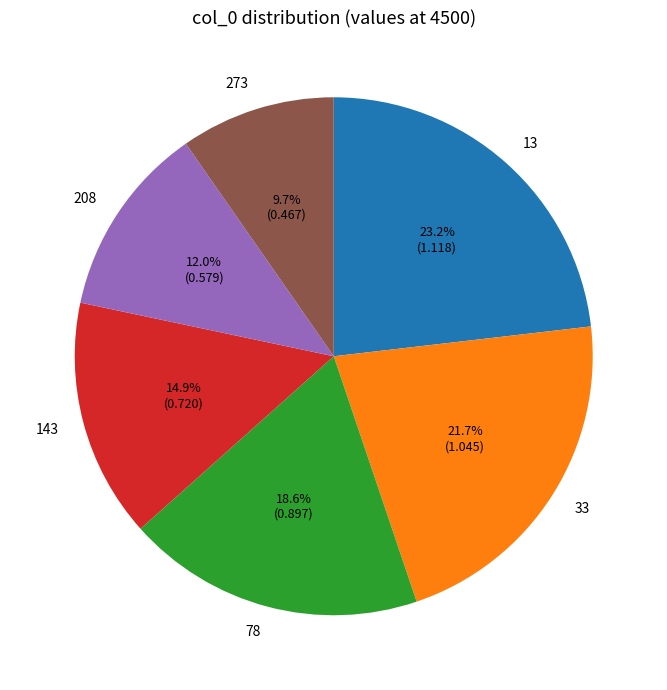

To the nearest percent, what portion does 143 represent?

15%